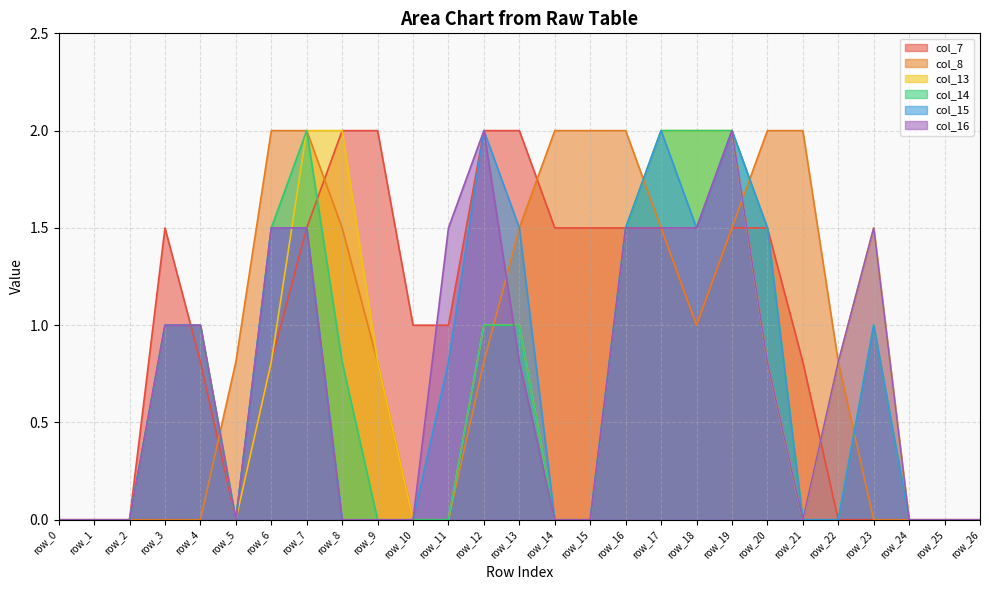

How many intersections are there between col_16 and col_8?

3